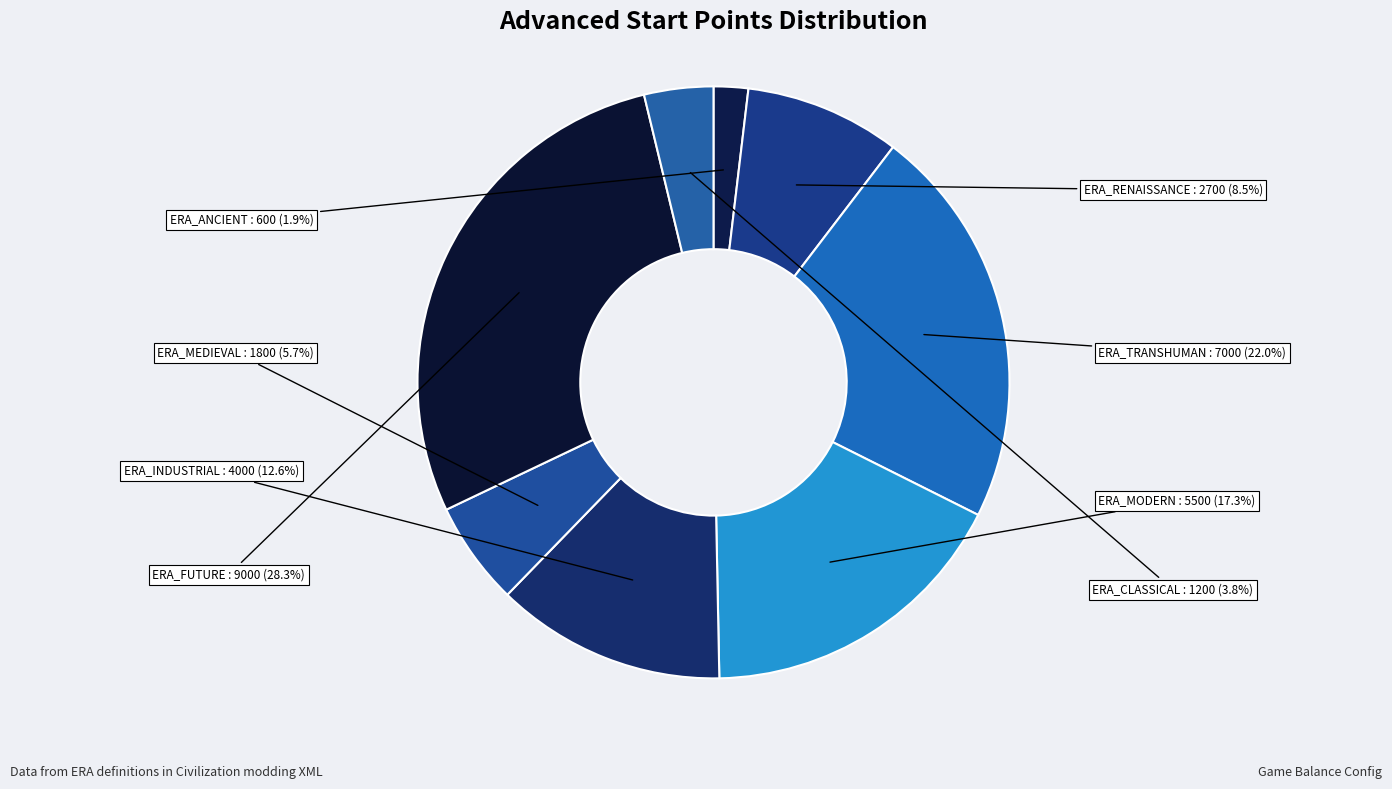

Rank the categories by value from lowest to highest.

ERA_ANCIENT, ERA_CLASSICAL, ERA_MEDIEVAL, ERA_RENAISSANCE, ERA_INDUSTRIAL, ERA_MODERN, ERA_TRANSHUMAN, ERA_FUTURE